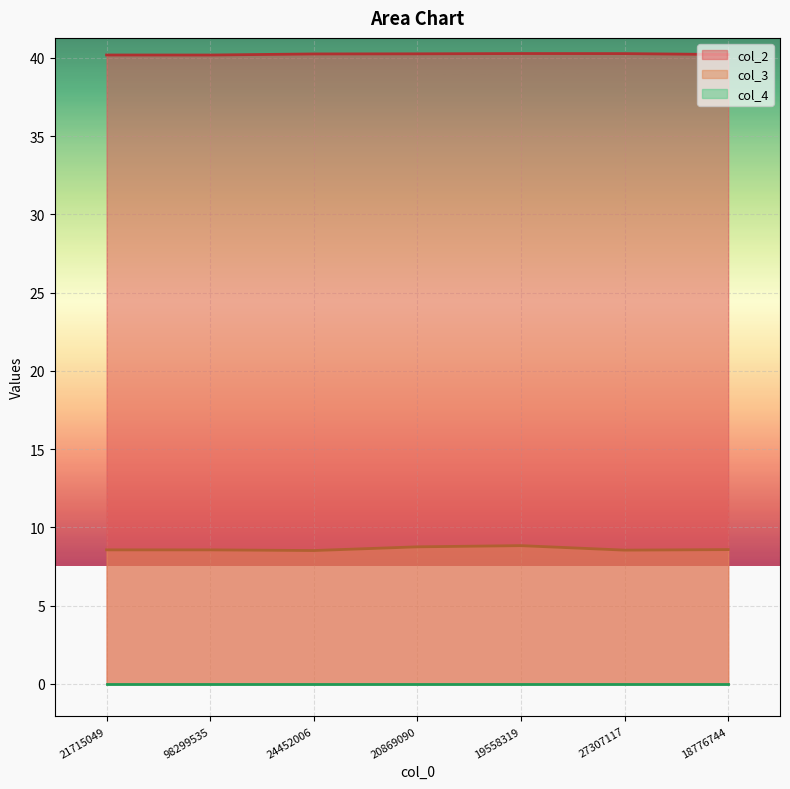

At which category does col_3 reach its first local peak?

19558319